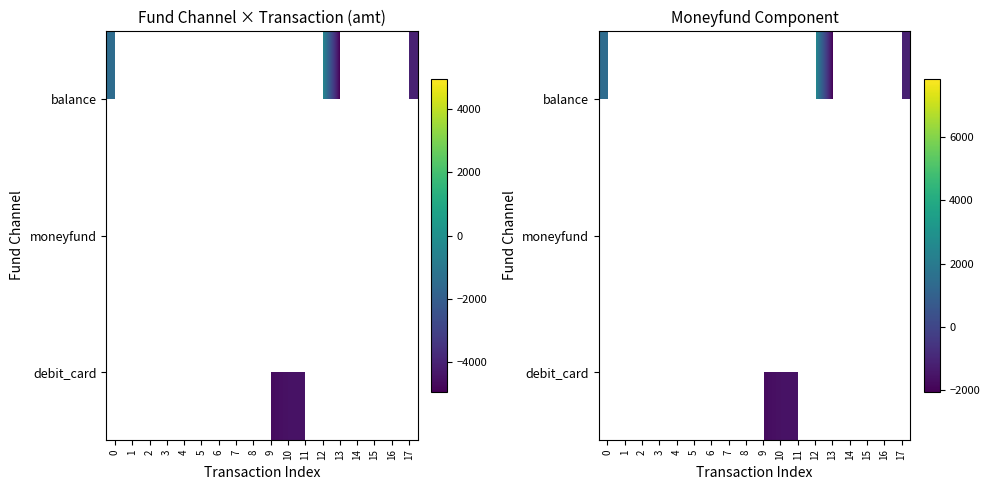

The value of debit_card at 9 is -2452.6. True or false?

False